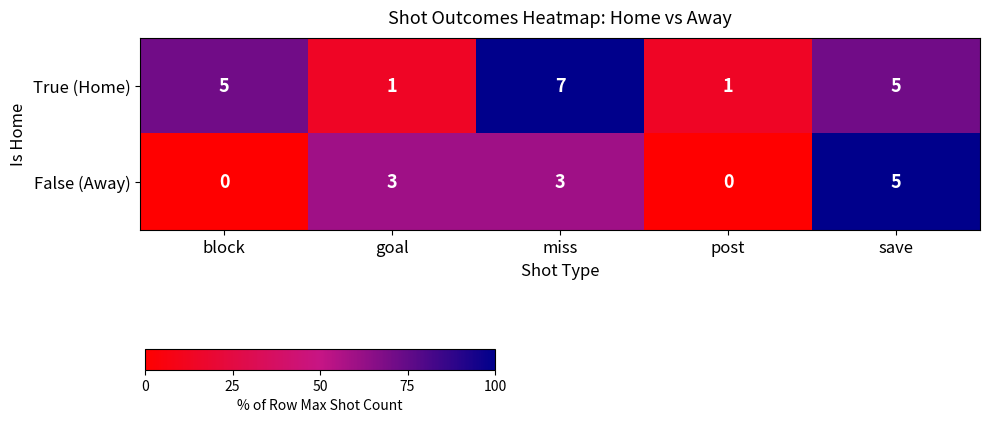

Read the True (Home) value at miss.

7